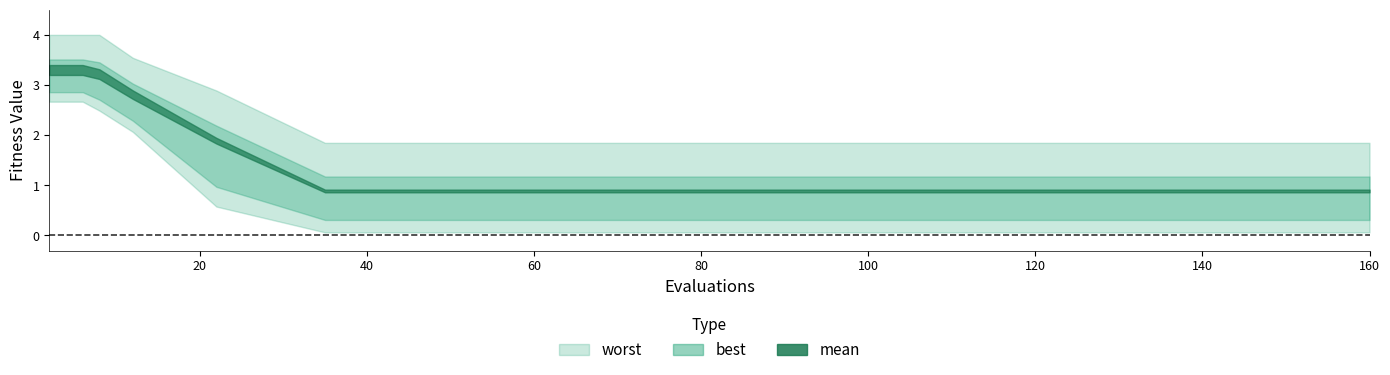

What is the average value of the best series?

0.6